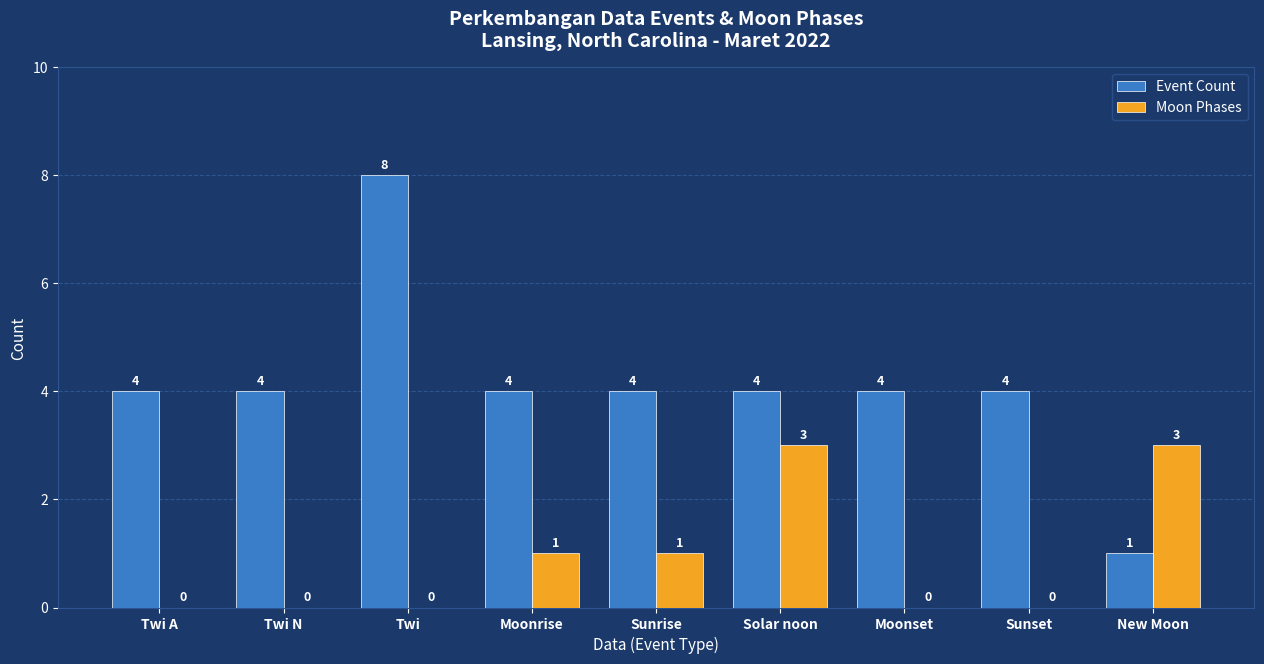

Count the Moon Phases values in the range 0 to 1.

7